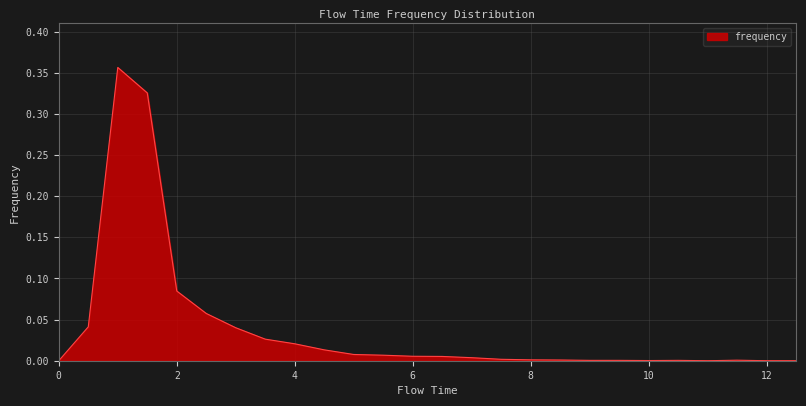

Is this an area chart (filled region under the line)?

Yes